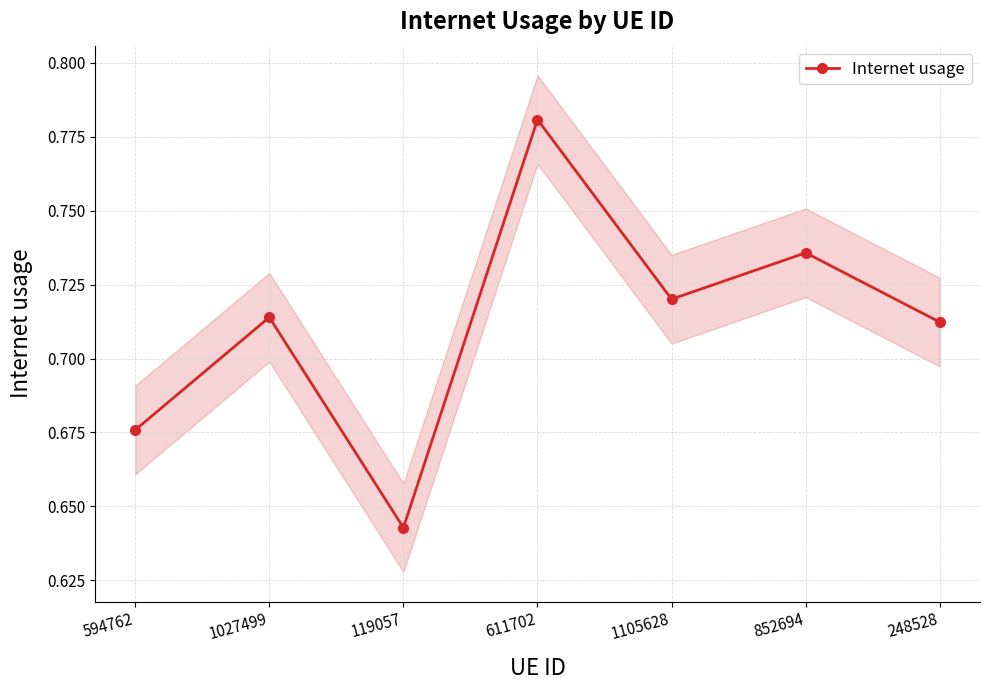

Does the chart have visible grid lines?

Yes